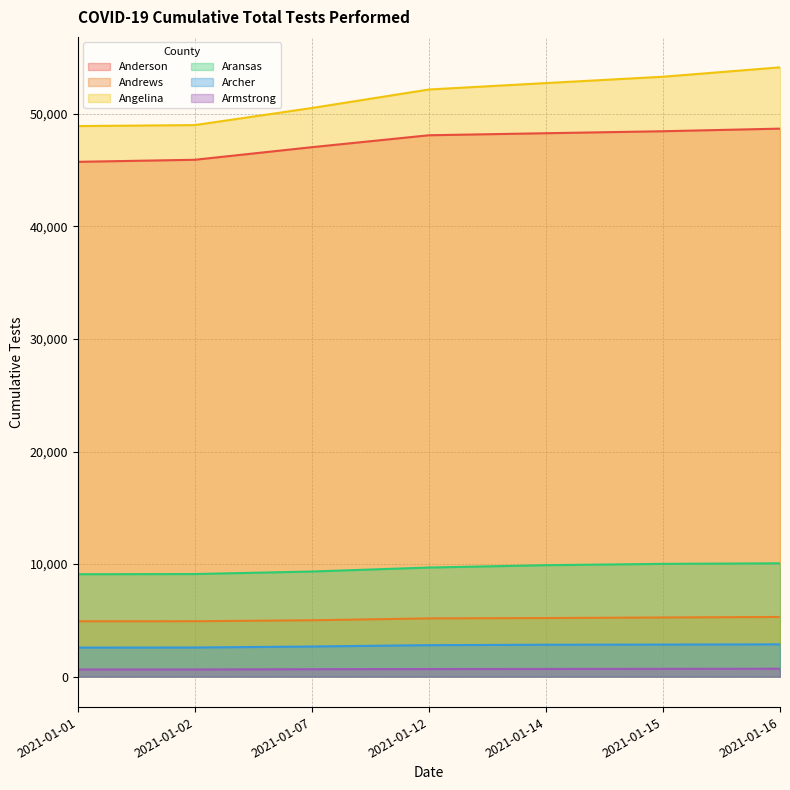

Reading left to right, list all the values displayed in this chart.

Anderson: 2021-01-01=45735	2021-01-02=45919	2021-01-07=47036	2021-01-12=48096	2021-01-14=48277	2021-01-15=48453	2021-01-16=48685
Andrews: 2021-01-01=4918	2021-01-02=4921	2021-01-07=5008	2021-01-12=5174	2021-01-14=5205	2021-01-15=5255	2021-01-16=5300
Angelina: 2021-01-01=48912	2021-01-02=48999	2021-01-07=50518	2021-01-12=52161	2021-01-14=52732	2021-01-15=53296	2021-01-16=54129
Aransas: 2021-01-01=9098	2021-01-02=9113	2021-01-07=9338	2021-01-12=9691	2021-01-14=9900	2021-01-15=10018	2021-01-16=10069
Archer: 2021-01-01=2580	2021-01-02=2587	2021-01-07=2676	2021-01-12=2796	2021-01-14=2833	2021-01-15=2849	2021-01-16=2868
Armstrong: 2021-01-01=636	2021-01-02=637	2021-01-07=660	2021-01-12=675	2021-01-14=681	2021-01-15=691	2021-01-16=701